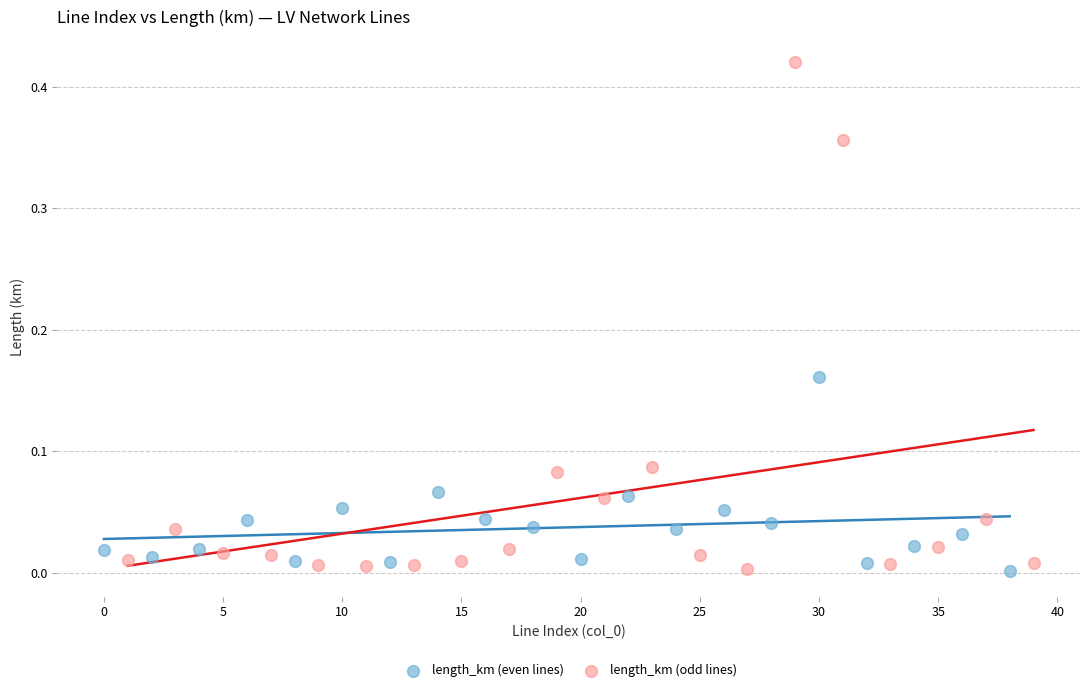

What are all the series names shown in the legend?

length_km (even lines), length_km (odd lines)